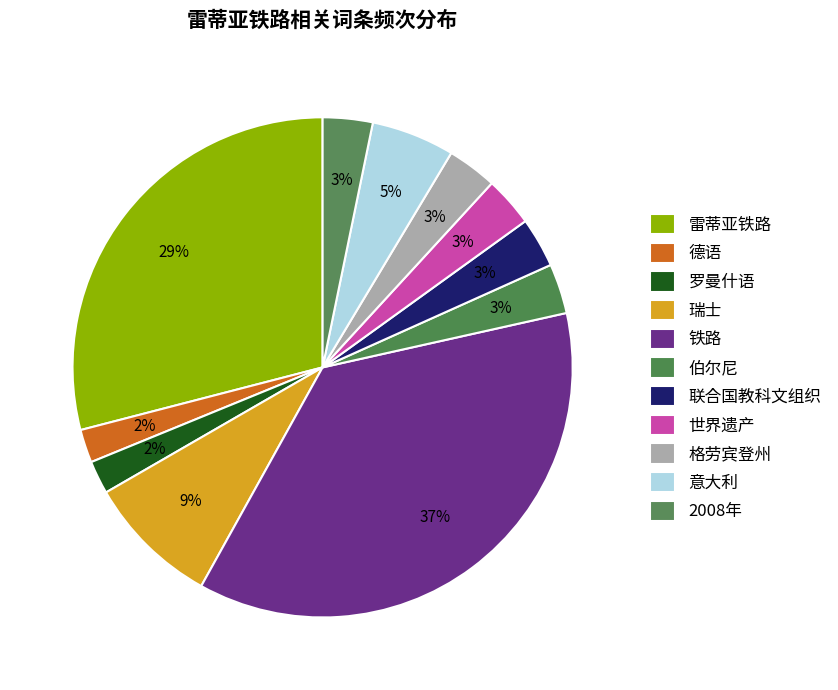

Does any single category account for the majority?

No